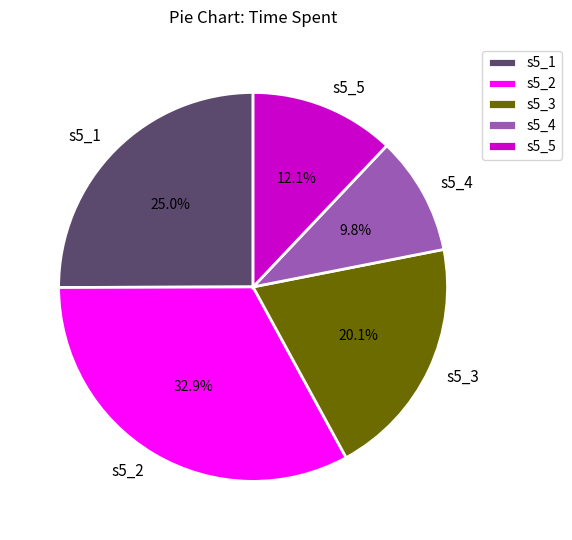

Which category has the smallest portion of the pie?

s5_4